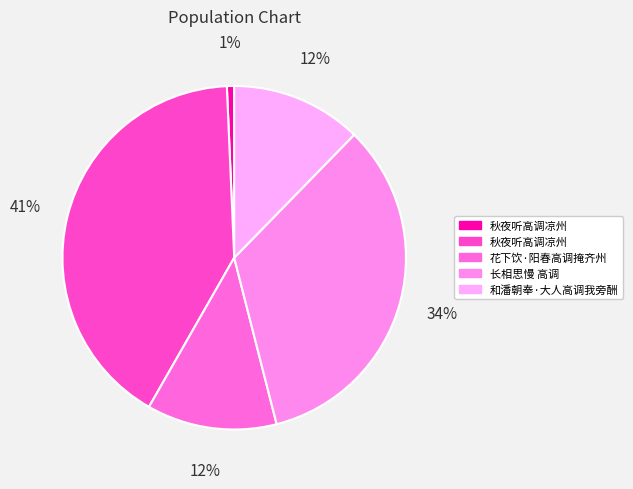

How many slices are in this pie chart?

5